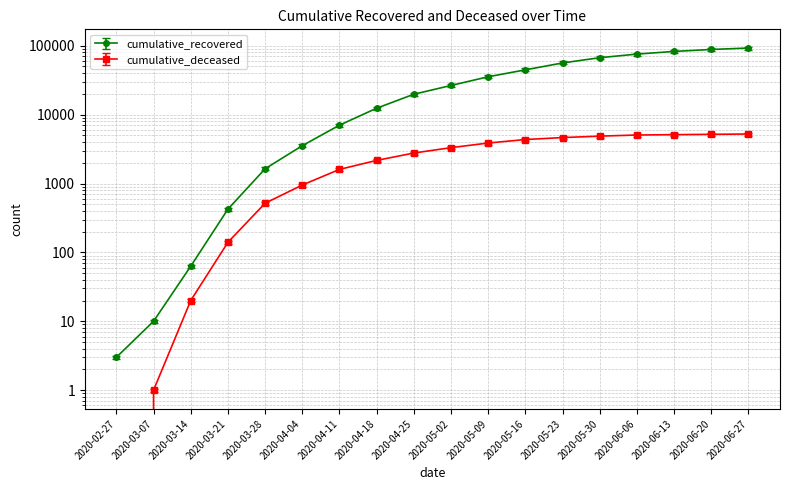

List the labels in order of cumulative_deceased value, smallest first.

2020-02-27, 2020-03-07, 2020-03-14, 2020-03-21, 2020-03-28, 2020-04-04, 2020-04-11, 2020-04-18, 2020-04-25, 2020-05-02, 2020-05-09, 2020-05-16, 2020-05-23, 2020-05-30, 2020-06-06, 2020-06-13, 2020-06-20, 2020-06-27